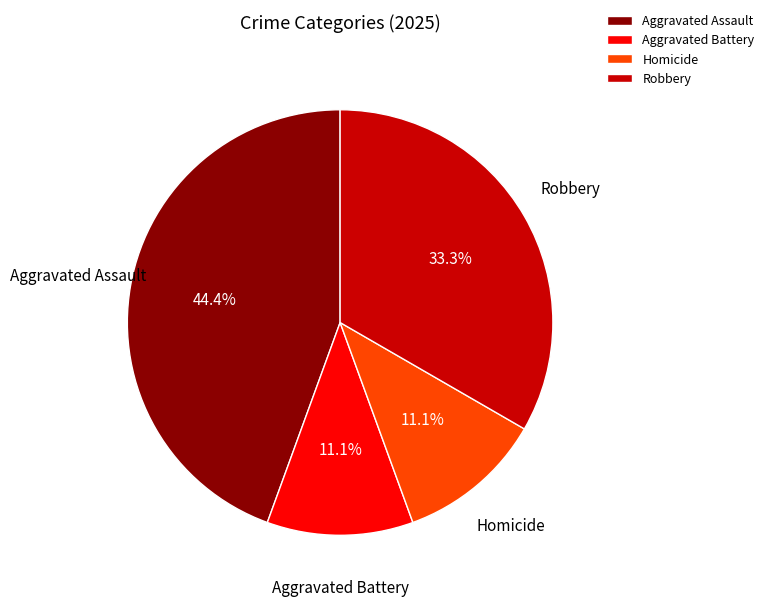

True or false: Homicide accounts for 11% of the total.

True